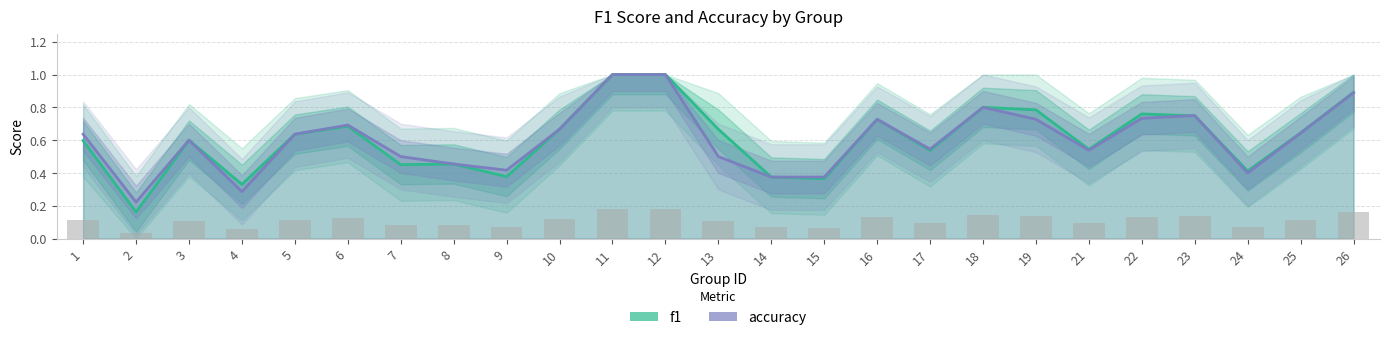

What is the value of the accuracy bar at the 5th from the left?

0.6